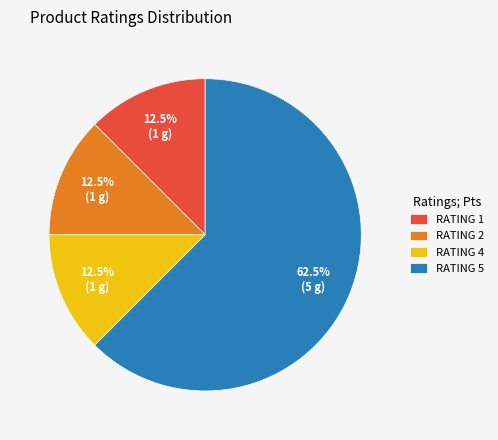

What is the majority slice?

RATING 5